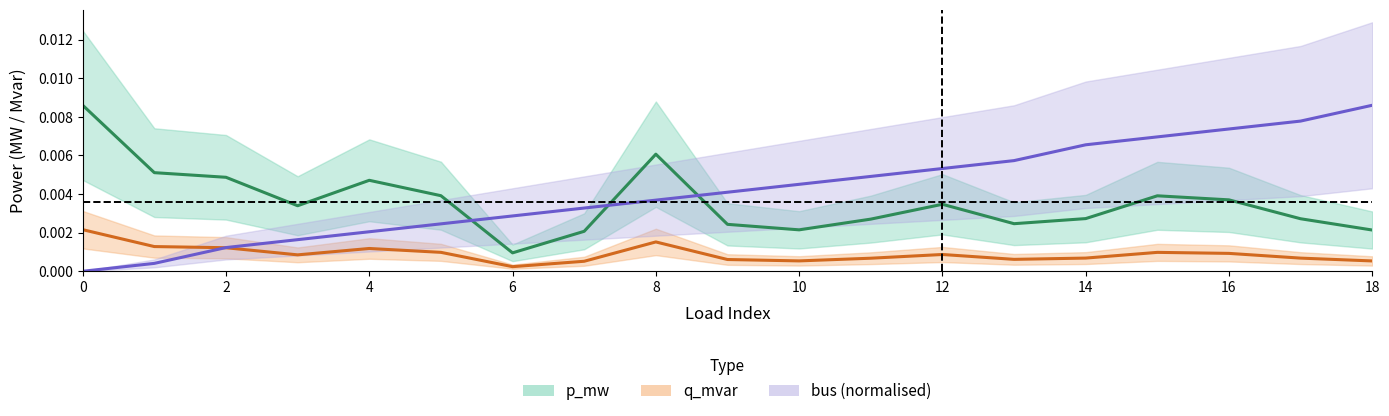

List the series in order of their peak value, lowest first.

q_mvar, p_mw, bus (normalised)